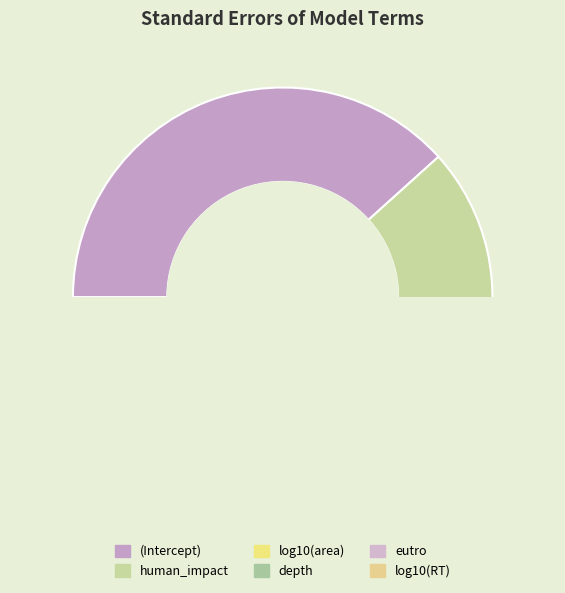

What is the change in value from (Intercept) to depth?

-0.4